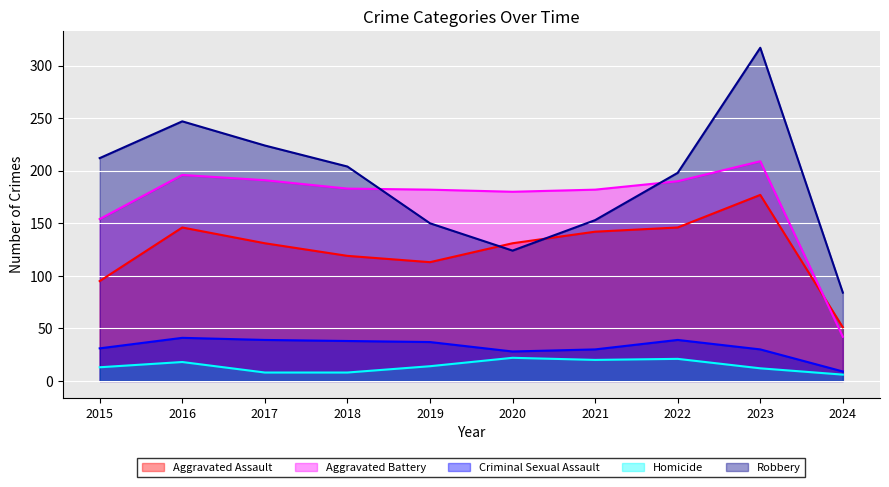

True or false: Homicide and Aggravated Battery intersect in this chart.

False